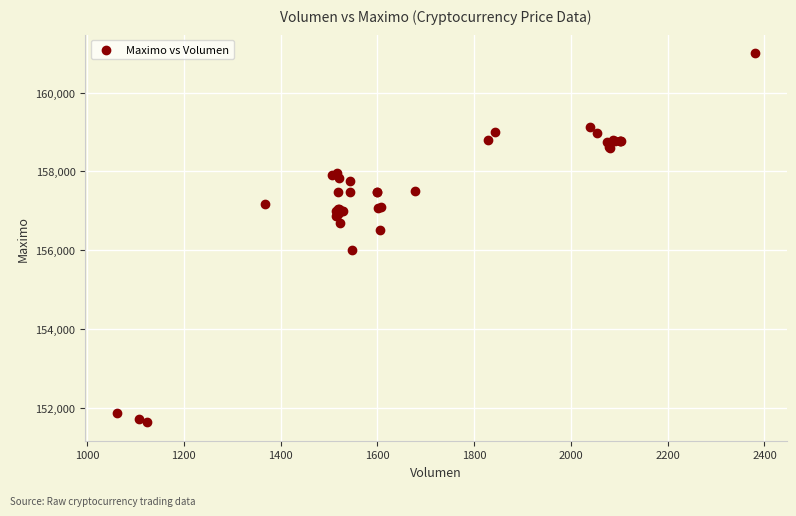

What Y value in the scatter plot is closest to 156316?

156500